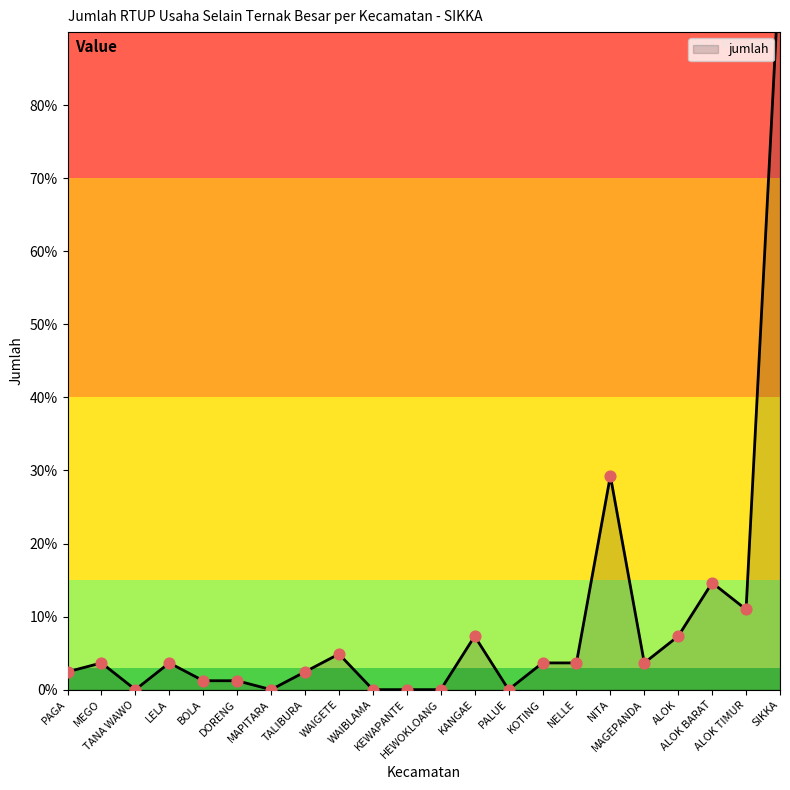

What is the ratio of the value at PAGA to the value at ALOK?

0.3